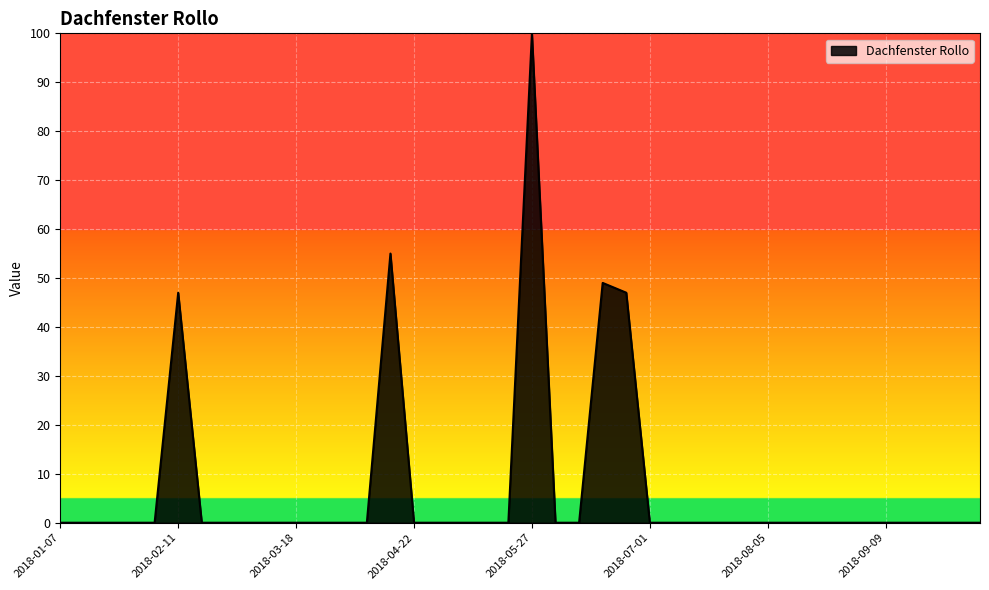

How many lines are shown in the chart?

1